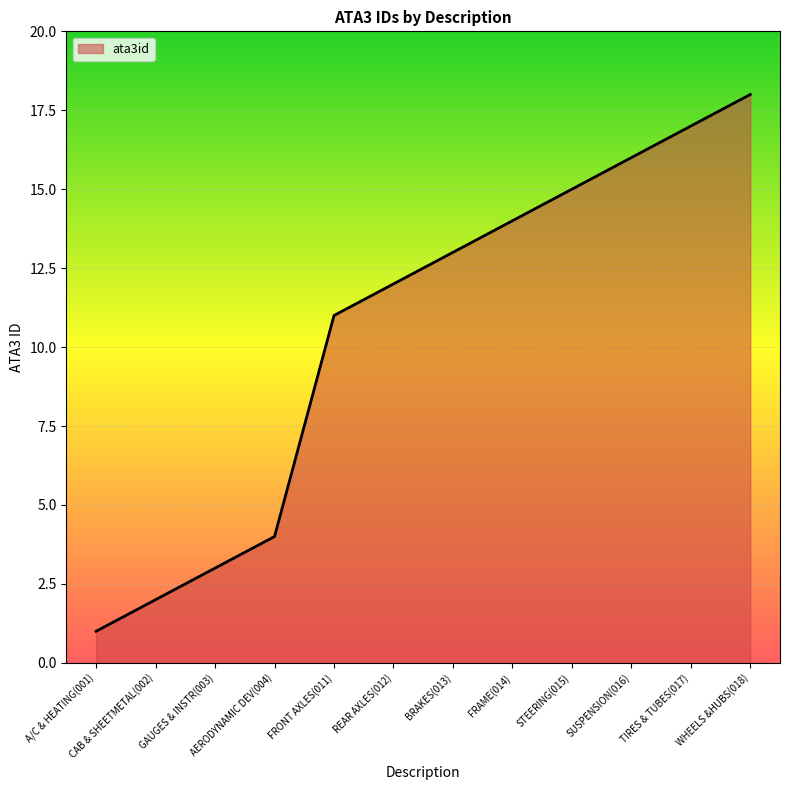

How many lines are shown in the chart?

1